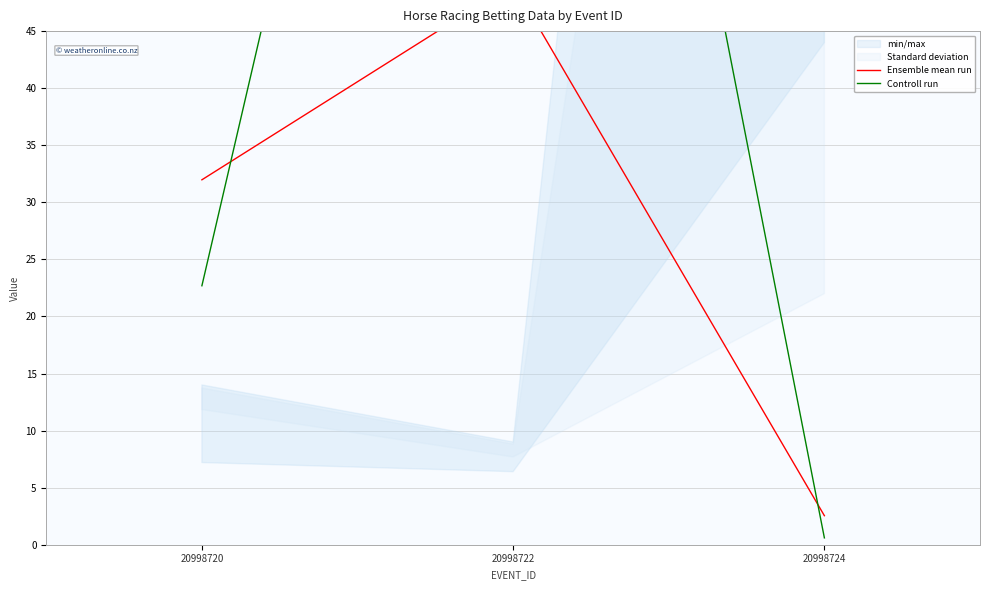

What is the lowest value of the Ensemble mean run series?

2.5